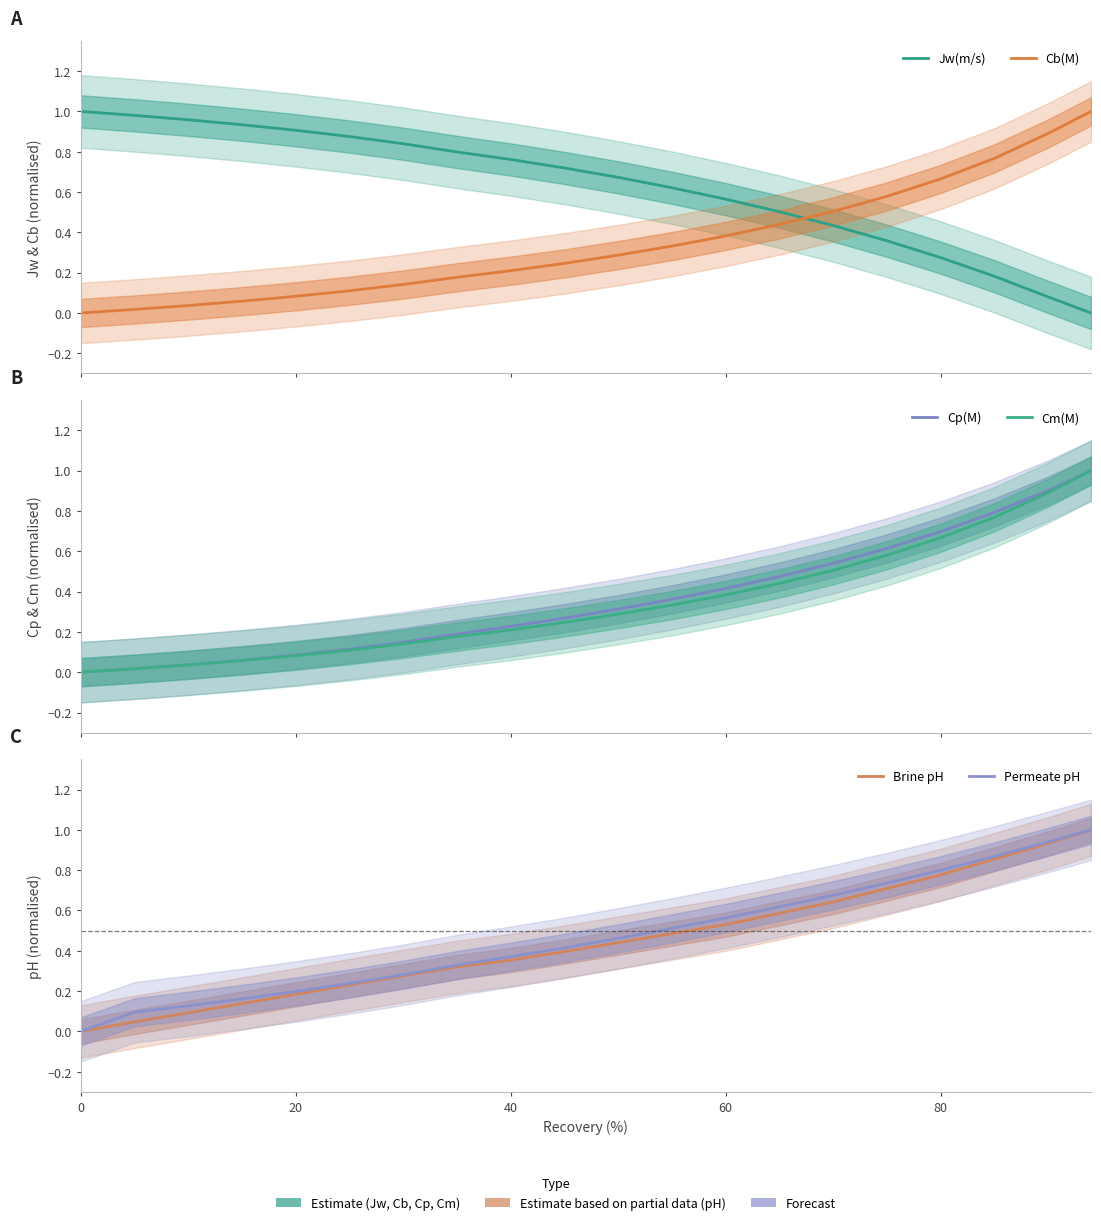

True or false: Brine pH has more than 0 points higher than both neighbors.

False